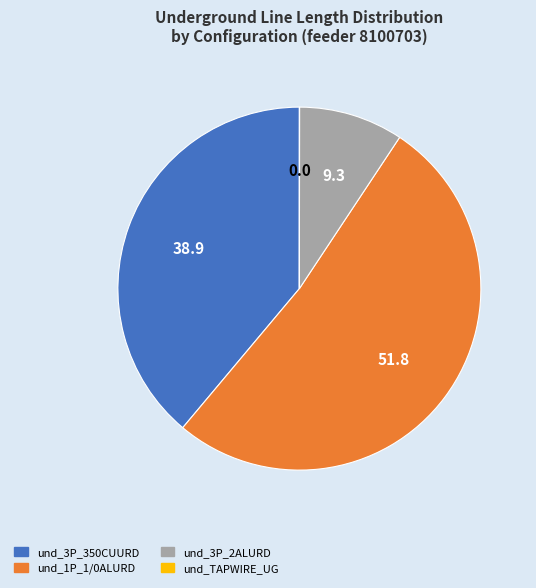

Is there any slice that represents more than half of the pie?

Yes